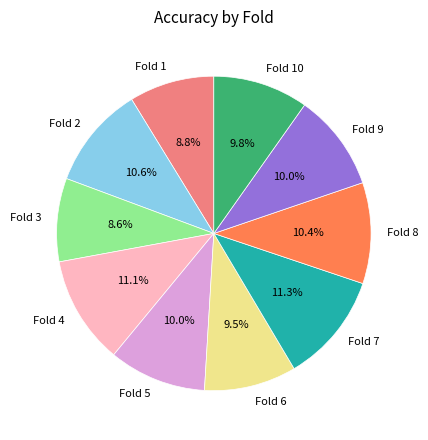

Is there any slice that represents more than half of the pie?

No